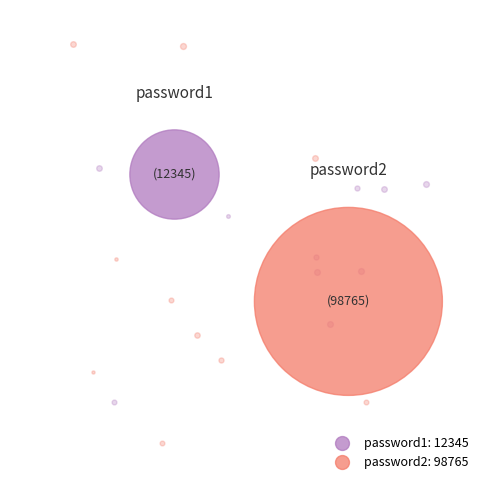

Which slice is the largest?

password2